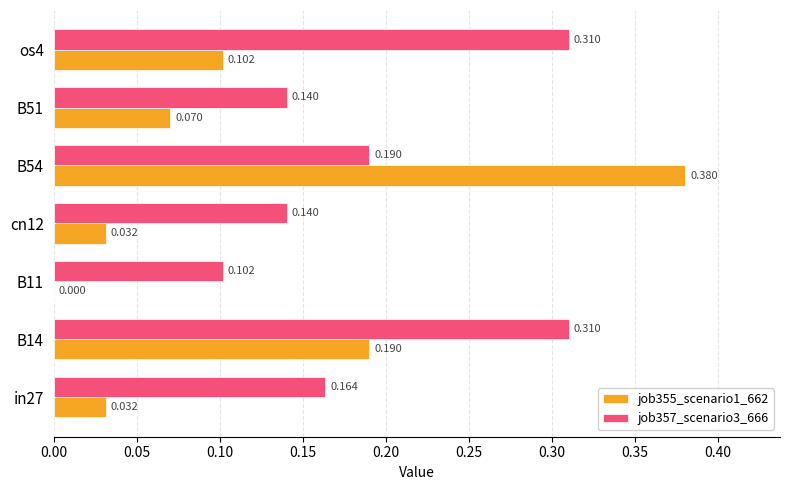

Is the value of job357_scenario3_666 at B54 greater than the value of job355_scenario1_662 at B54?

No